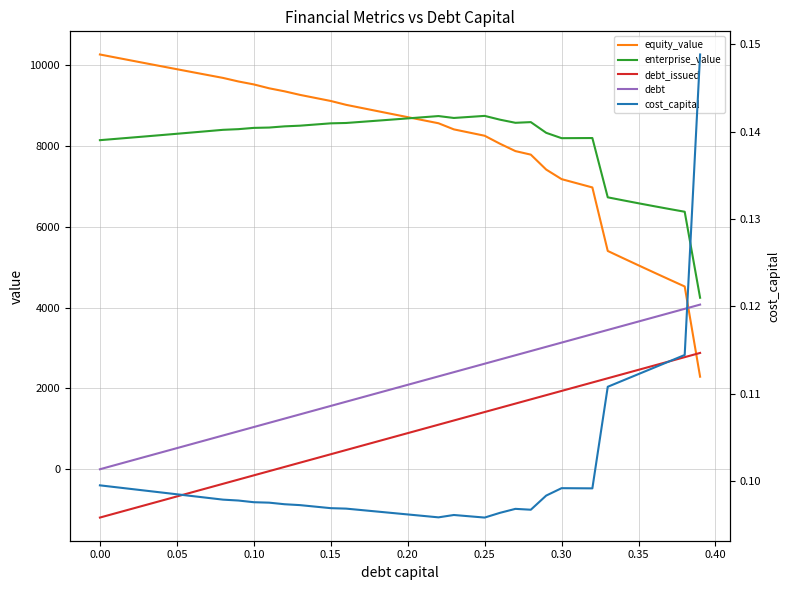

True or false: enterprise_value and cost_capital cross at least once.

False